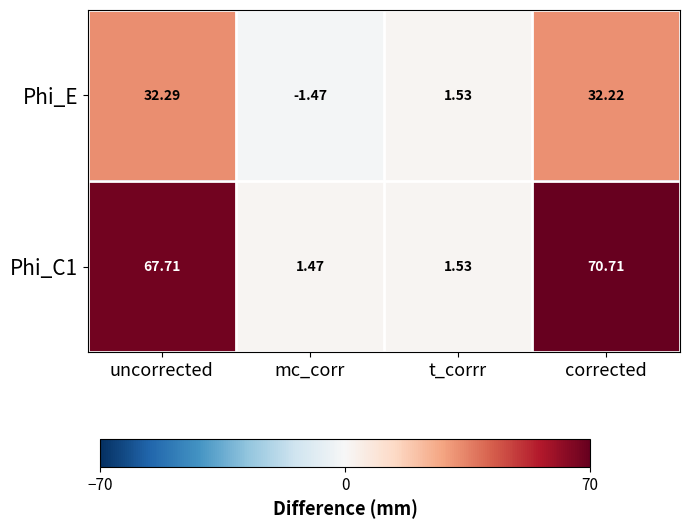

Where is Phi_E nearest to the value 15?

t_corrr